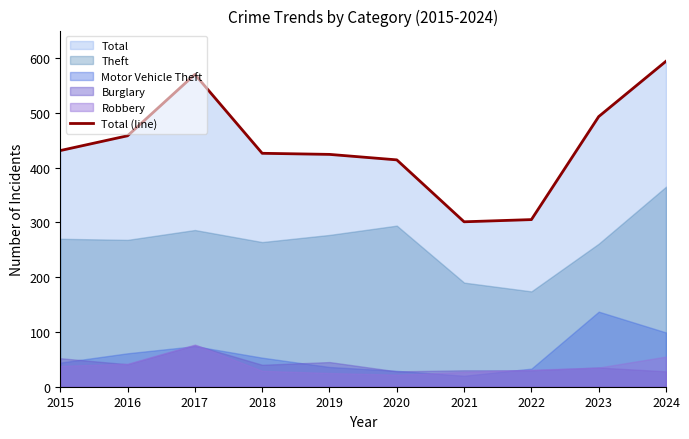

What is the minimum value shown in the chart?

301